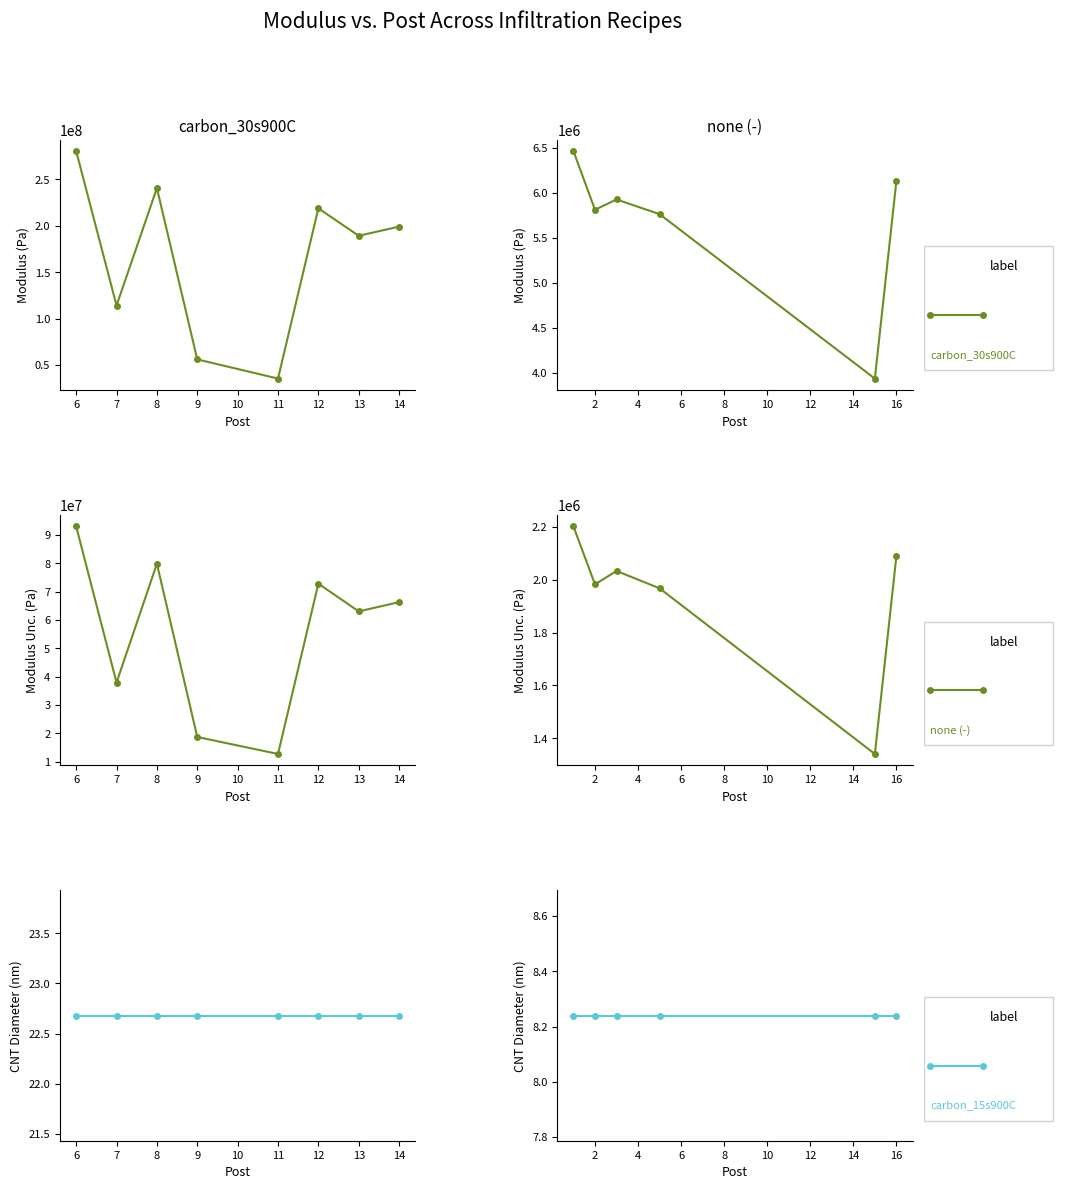

At 5, list the series in order from smallest to largest.

carbon_15s900C, none (-), carbon_30s900C